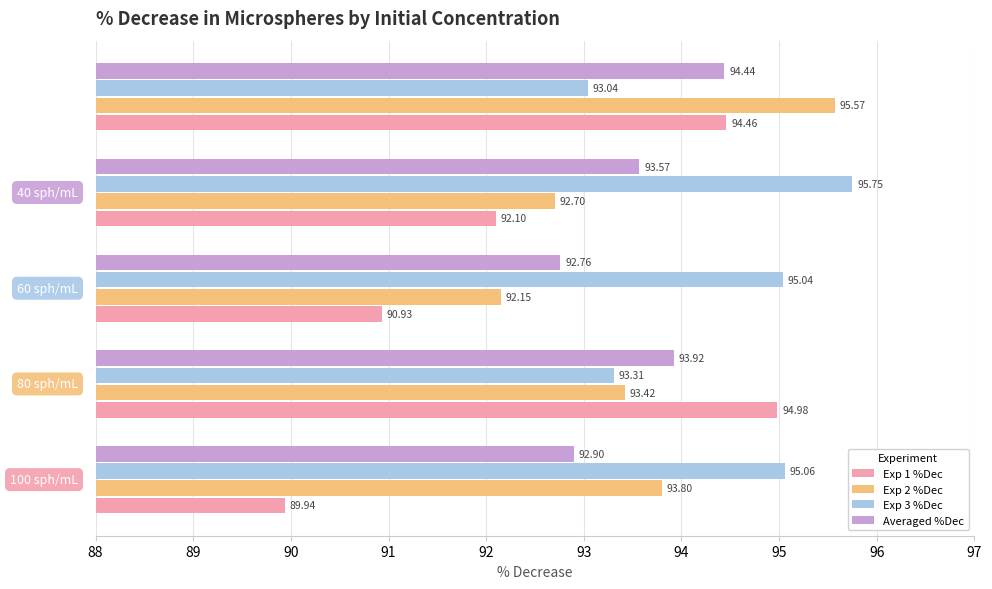

List the series in order of their peak value, lowest first.

Averaged %Dec, Exp 1 %Dec, Exp 2 %Dec, Exp 3 %Dec